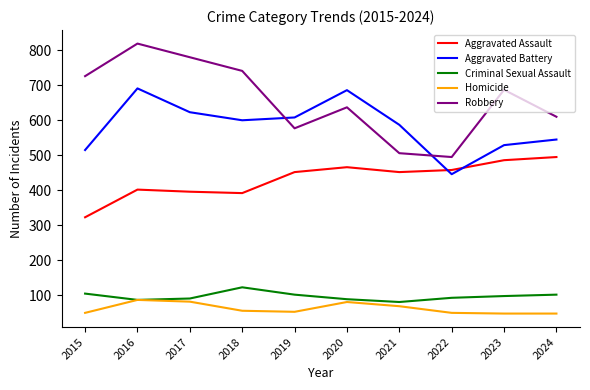

What is the maximum value shown in the chart?

819